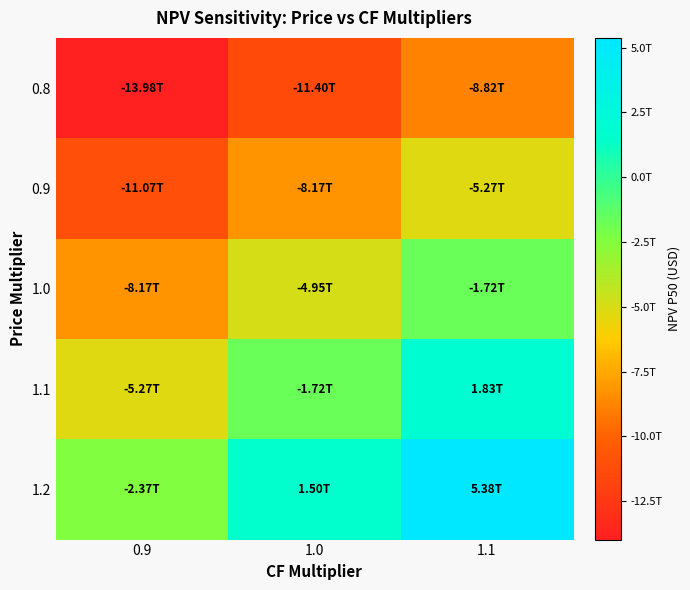

Which series has the largest total across all categories?

1.2